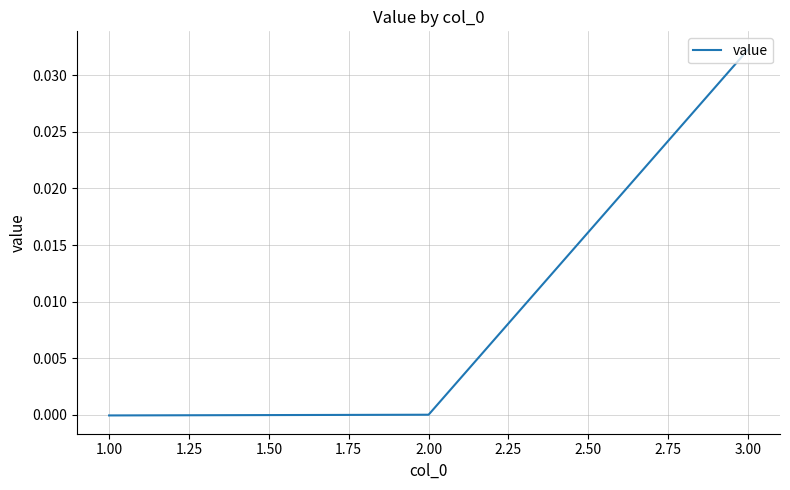

What position from the right is 3.00?

1